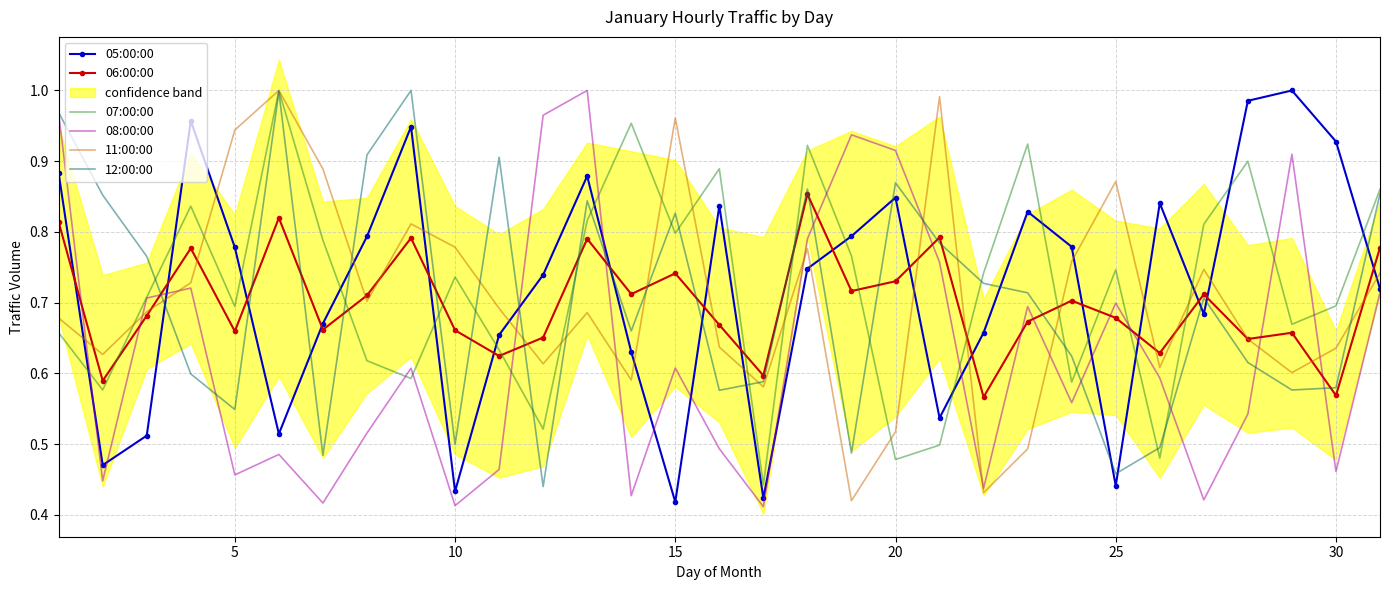

True or false: 06:00:00 and 05:00:00 intersect in this chart.

True